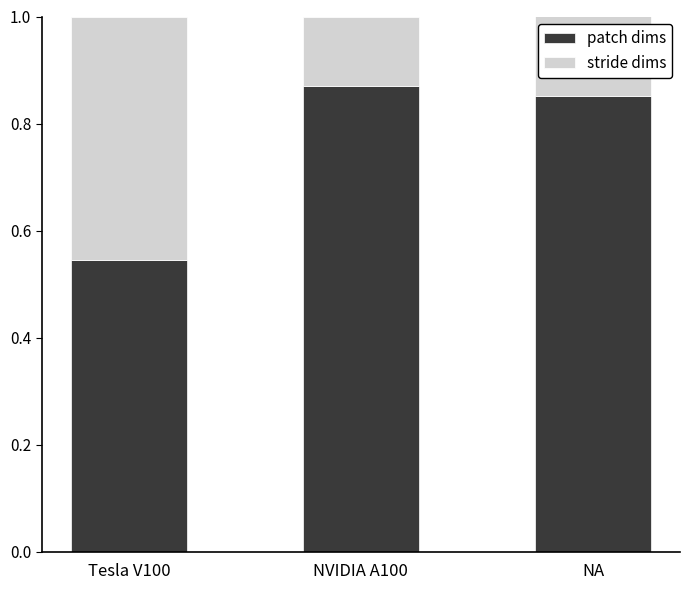

What is the difference between the maximum and minimum values in the patch dims series?

0.3